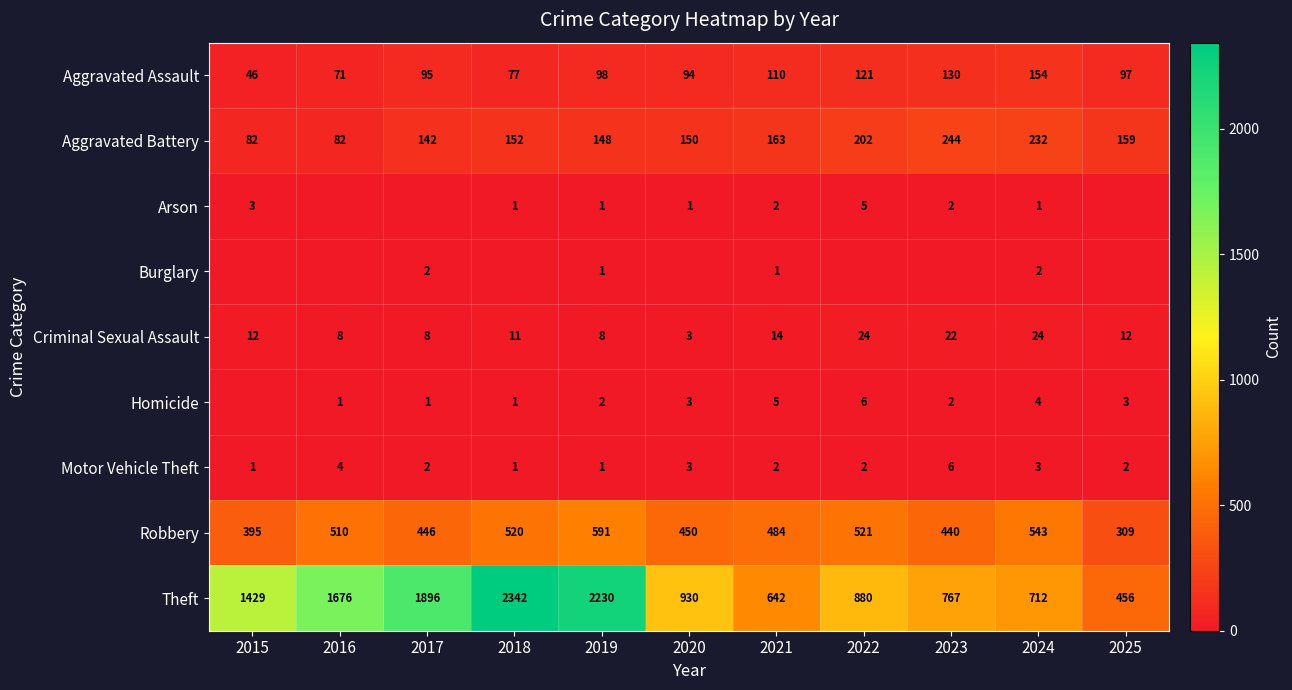

Between 2017 and 2022, which is larger?

2022